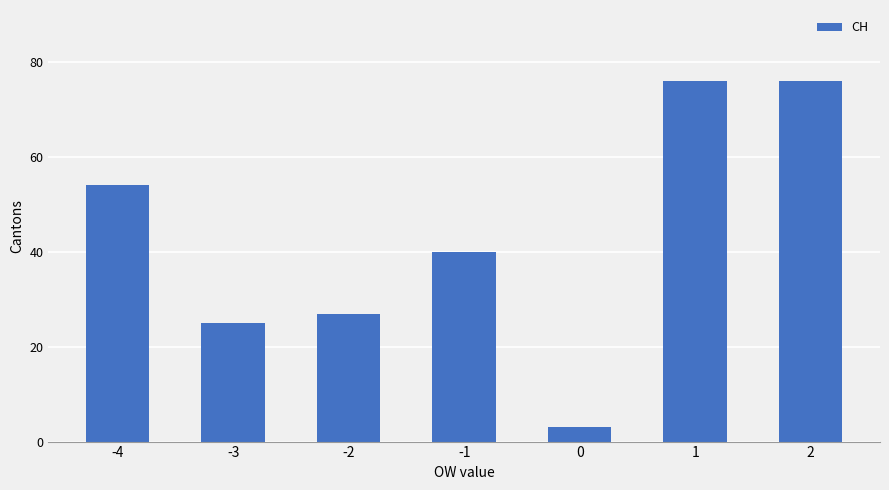

How many bars are there in total?

7